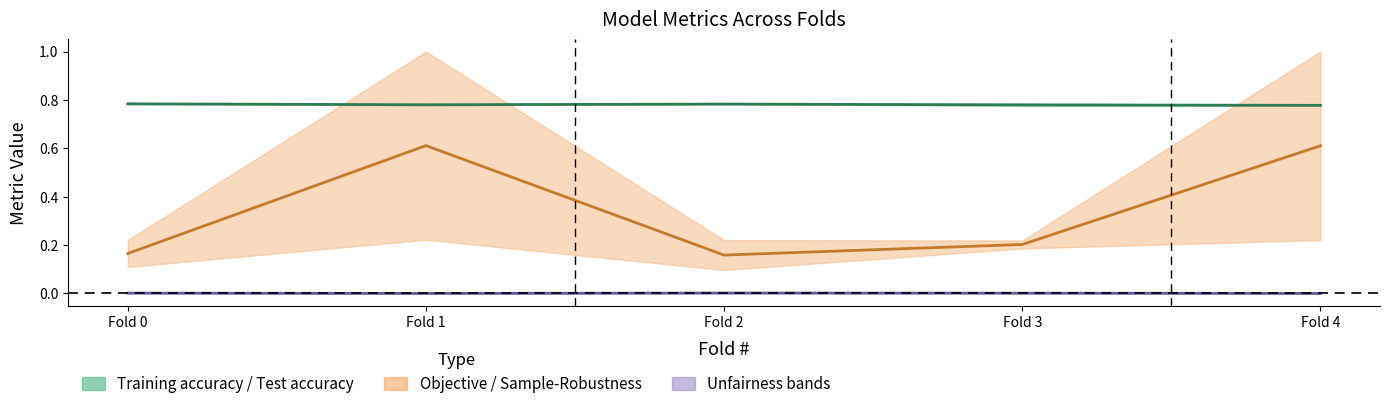

Reading right to left, what are all the values shown in this chart?

Test accuracy: 0.8	0.8	0.8	0.8	0.8
Training Sample-Robustness: 0.6	0.2	0.2	0.6	0.2
Test unfairness: 0.0	0.0	0.0	0.0	0.0